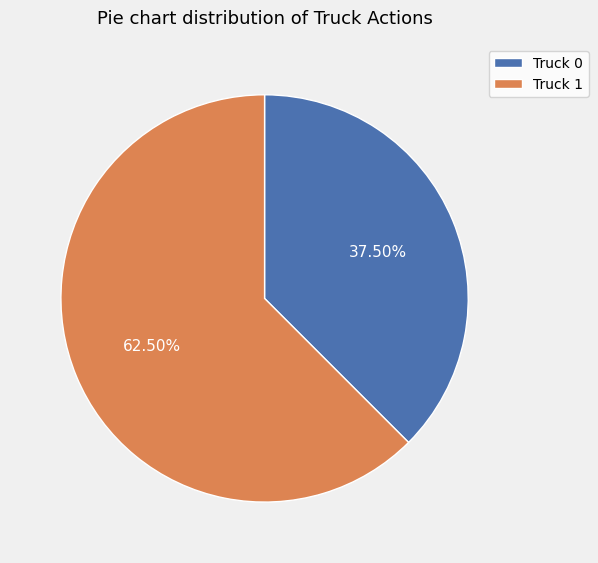

To the nearest percent, what is the average slice percentage?

50%